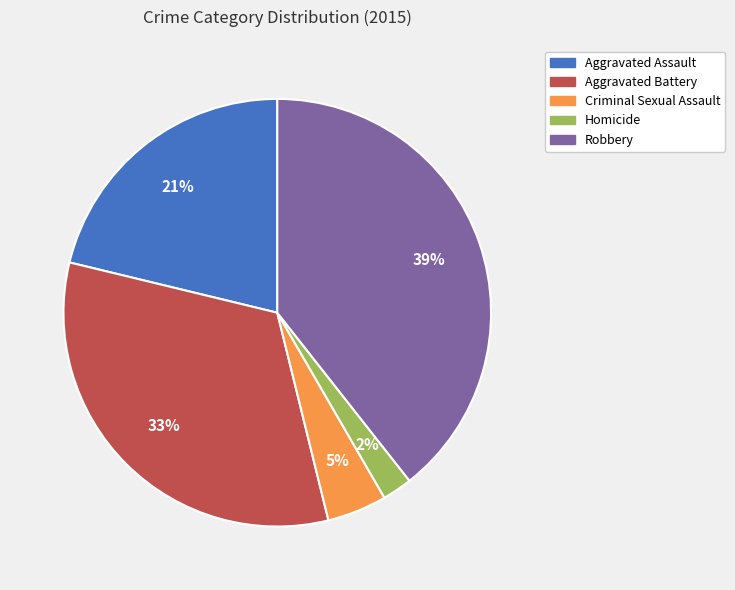

Does any single category account for the majority?

No